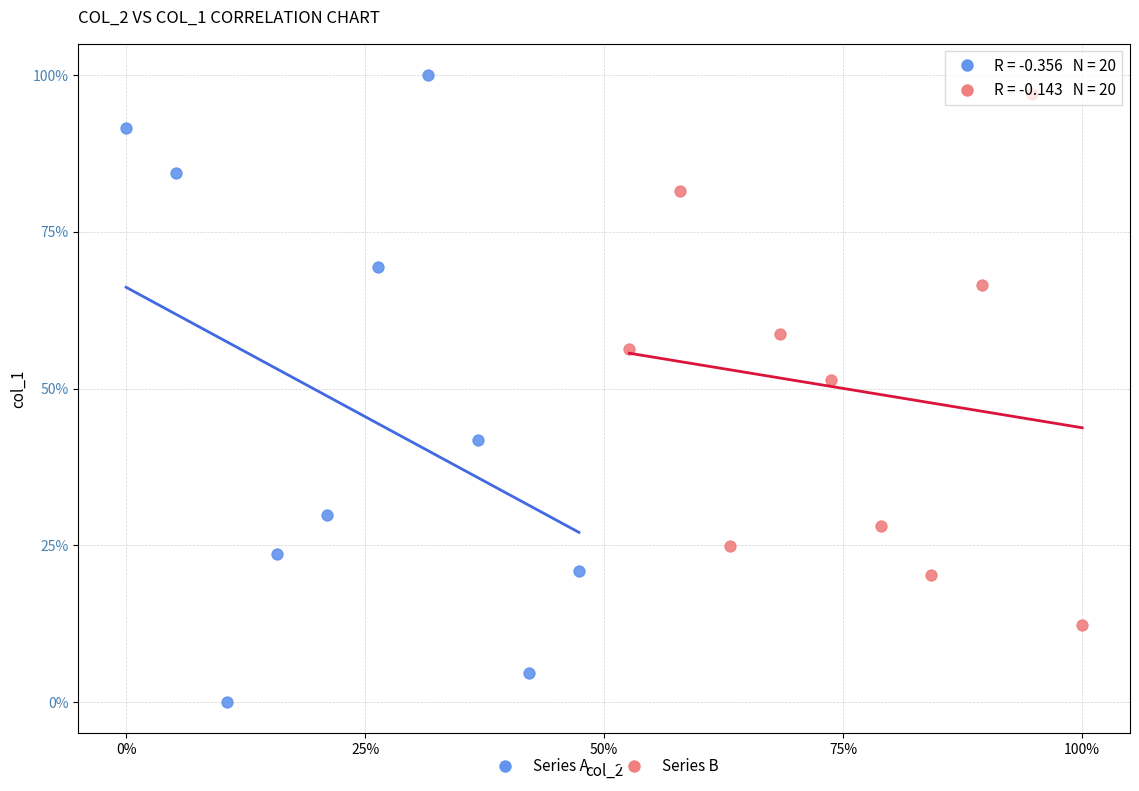

Which series reaches the minimum Y coordinate?

Series A